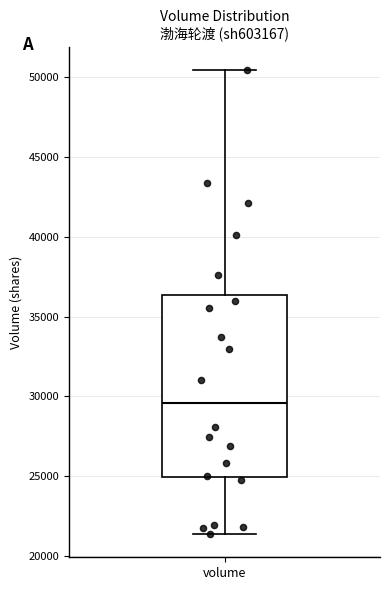

Where does the median line of the box for volume sit on the y-axis? The values are not printed on the chart, so give them approximately, as read against the axis.

29500